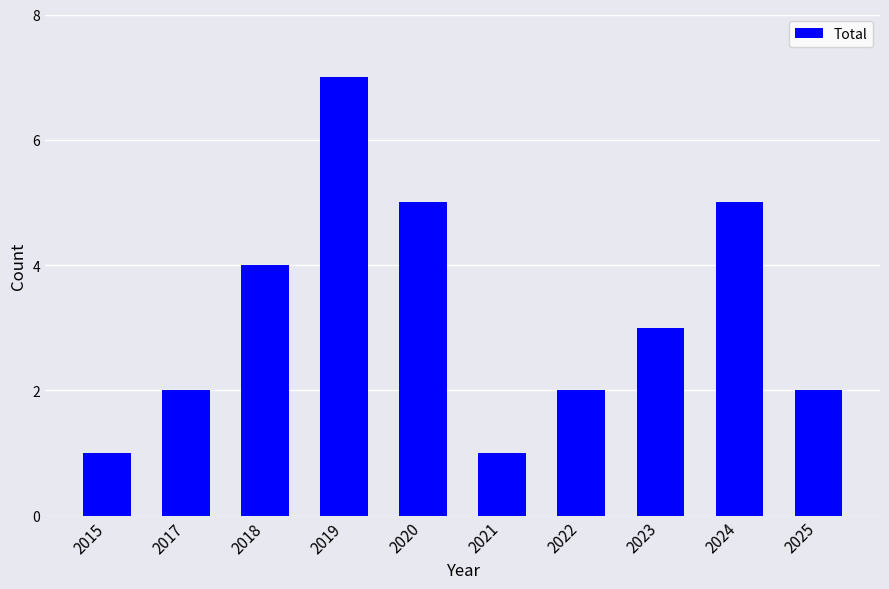

What is the greatest value displayed?

7